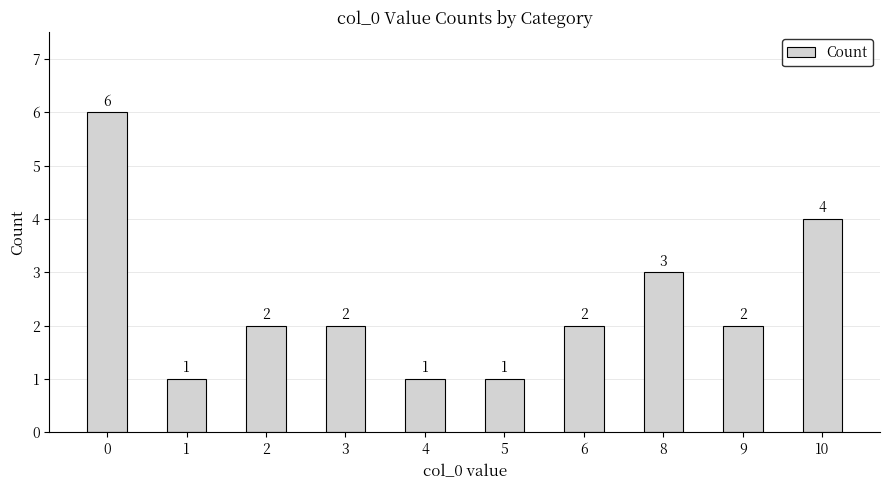

The value at 3 is 3. True or false?

False